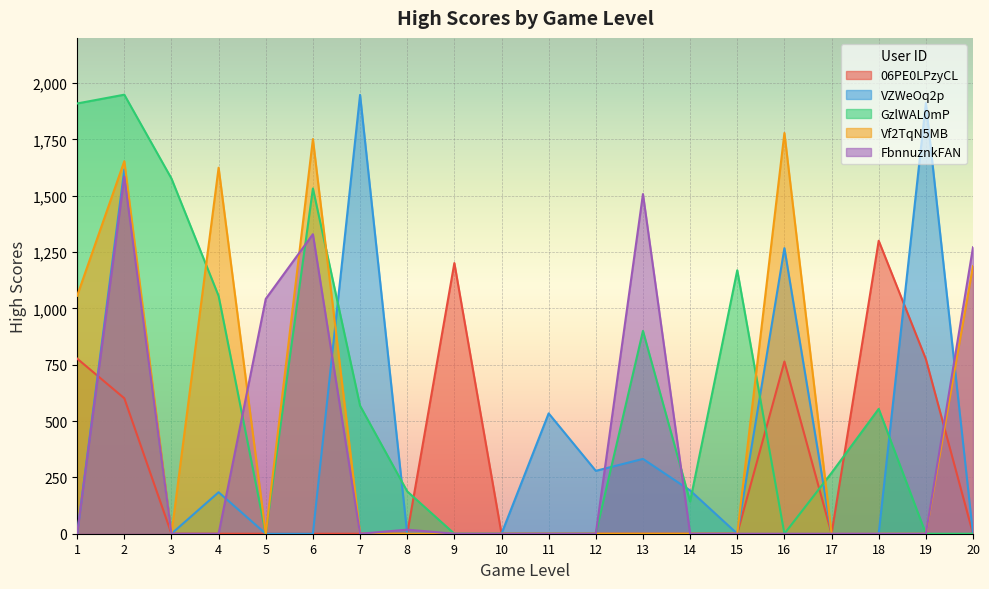

How many series are shown in this chart?

5